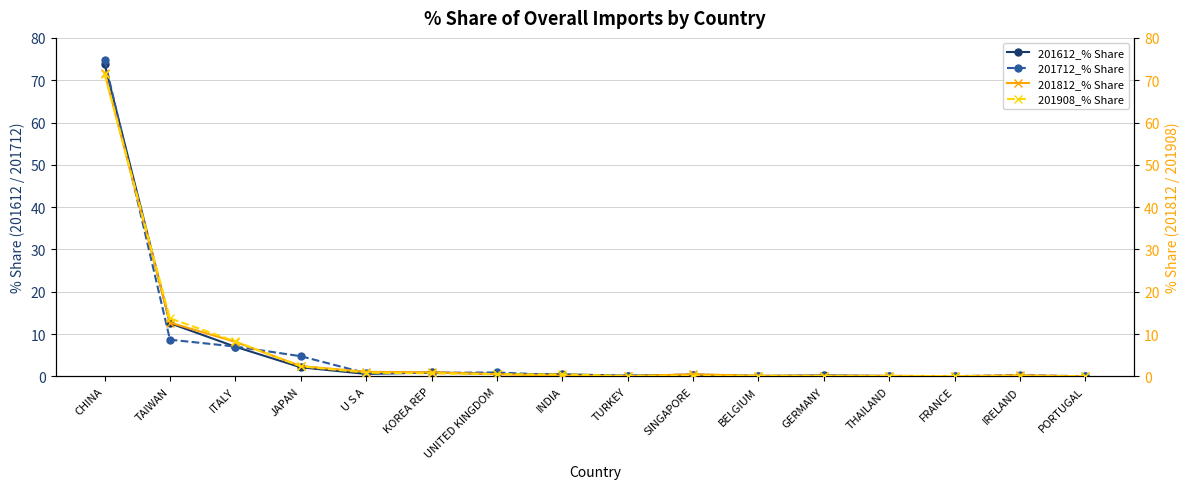

What is the label of the 16th point from the left?

PORTUGAL